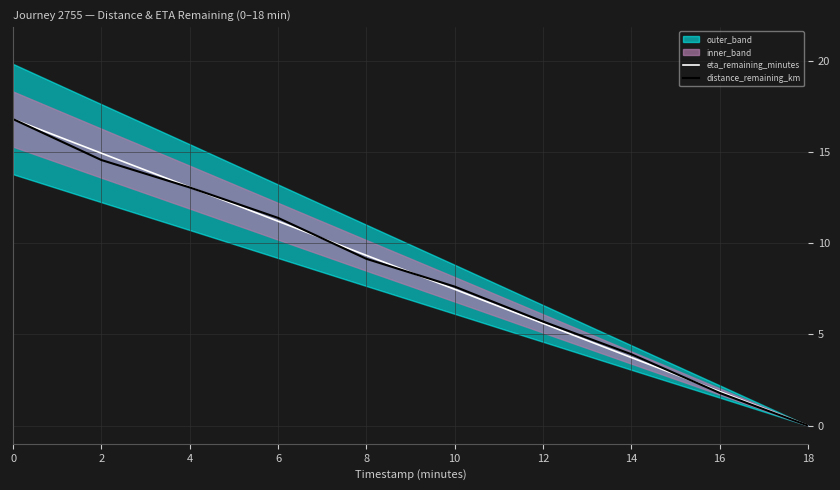

Which series has the largest range (max minus min)?

eta_remaining_minutes